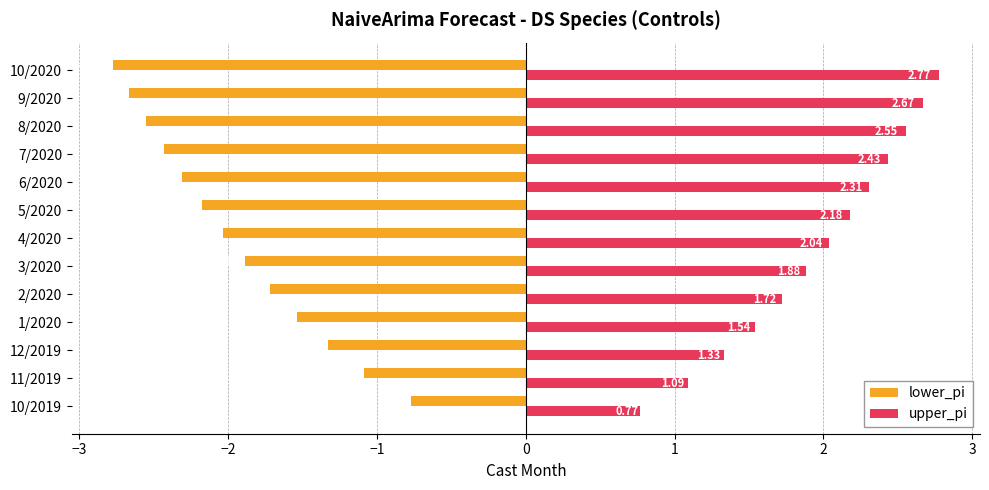

What is the difference between the highest and lowest values at 2/2020?

3.4